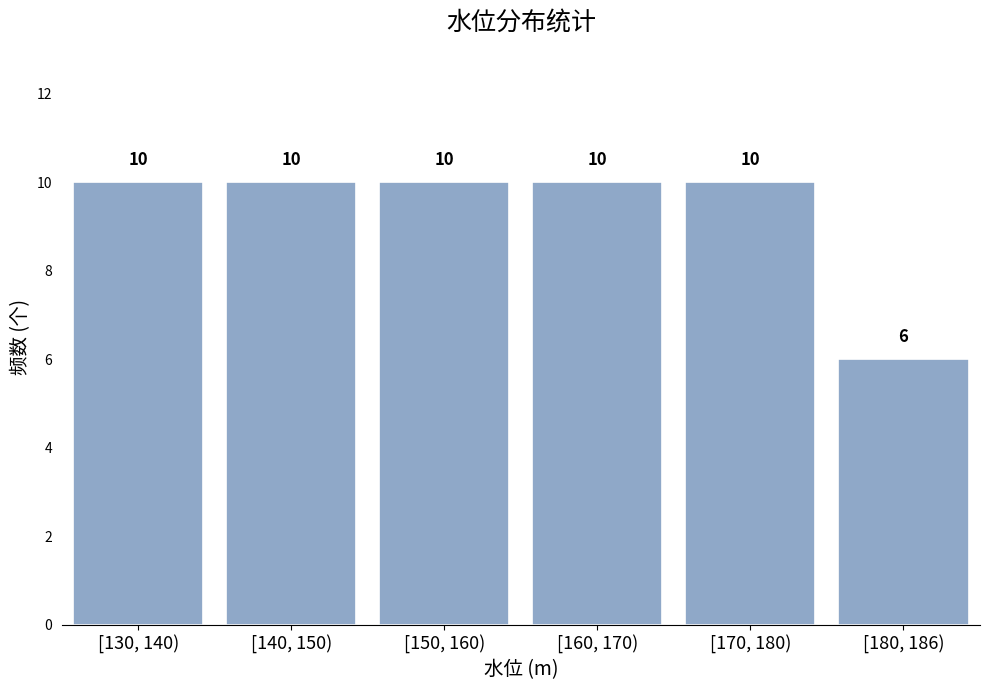

Reading left to right, what are all the values shown in this chart?

10	10	10	10	10	6